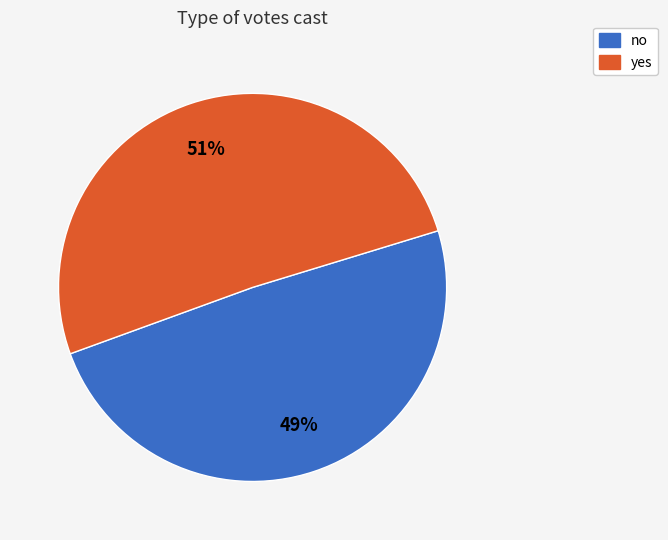

To the nearest percent, what is the difference between the no and yes slice percentages?

2%